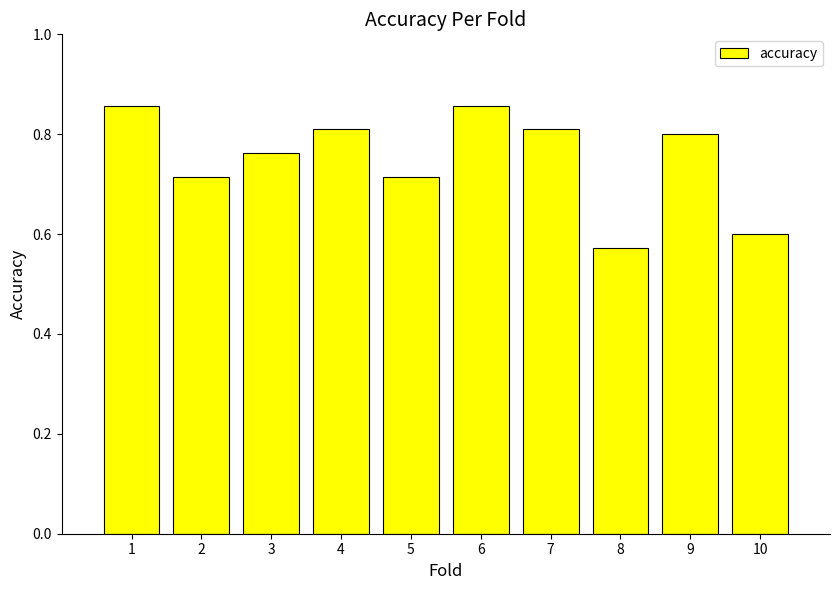

Between 8 and 4, which is larger?

4